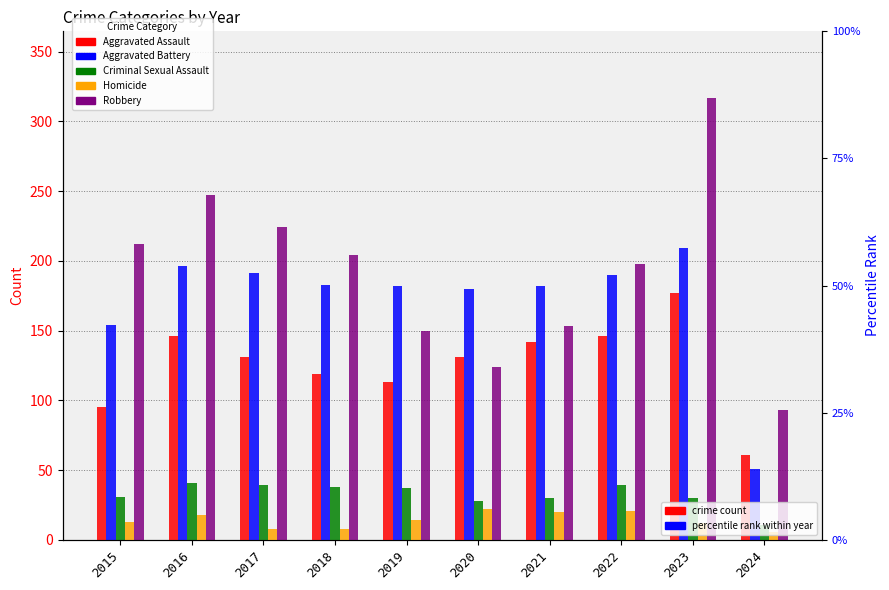

At which label is Robbery closest to 205?

2018